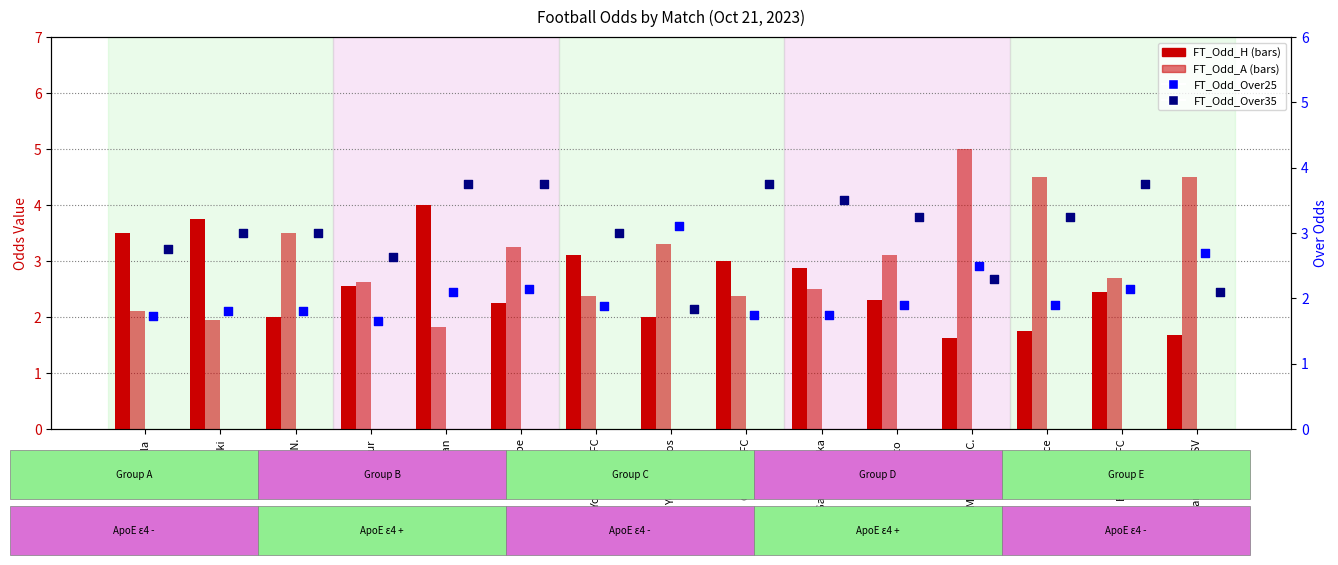

What is the total value across all series at Bucheon FC?

11.1